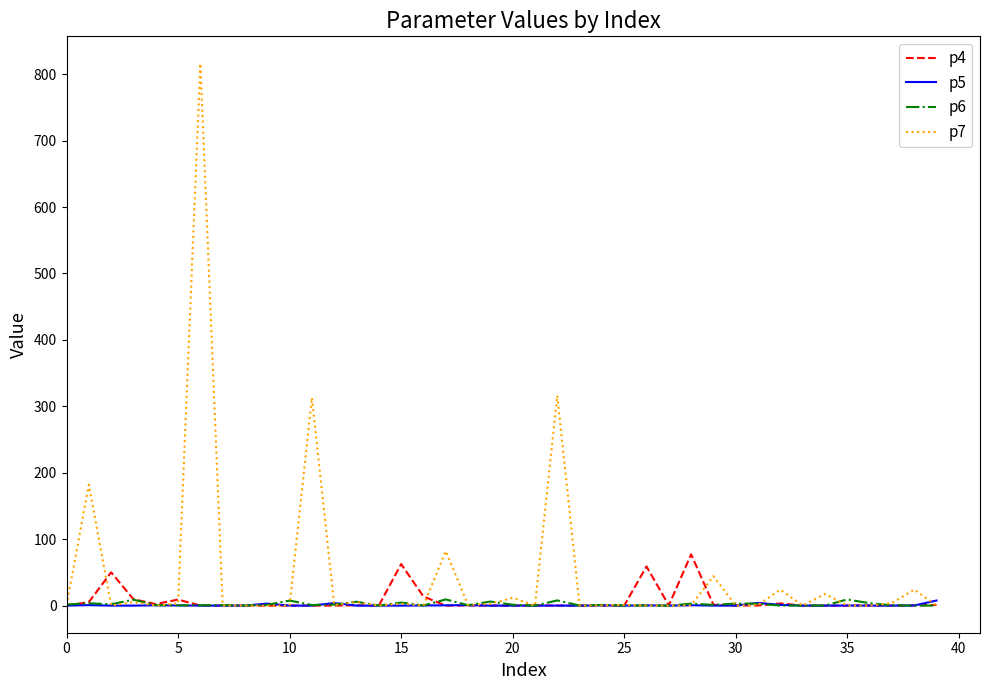

What is the maximum value for p7?

816.2